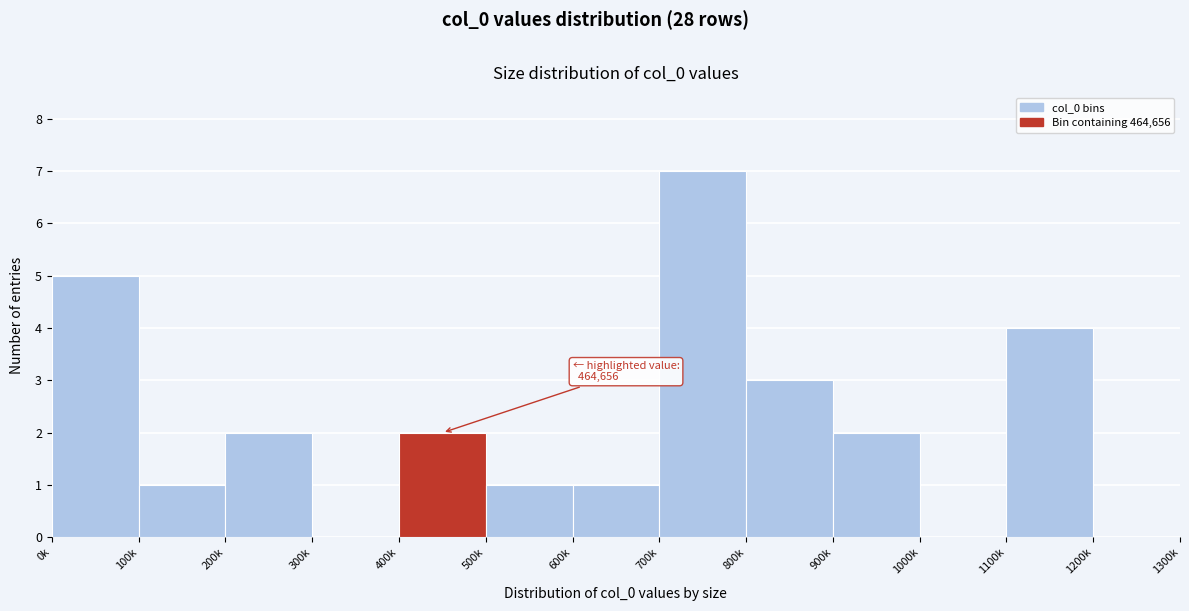

Reading left to right, list all the values displayed in this chart.

0k=5	100k=1	200k=2	300k=0	400k=2	500k=1	600k=1	700k=7	800k=3	900k=2	1000k=0	1100k=4	1200k=0